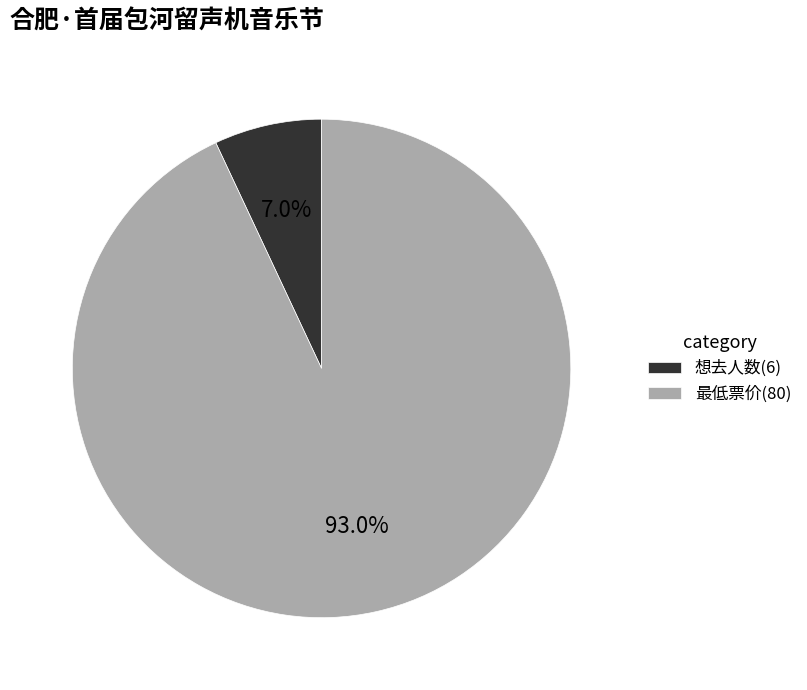

What is the smallest slice in the pie chart?

想去人数(6)